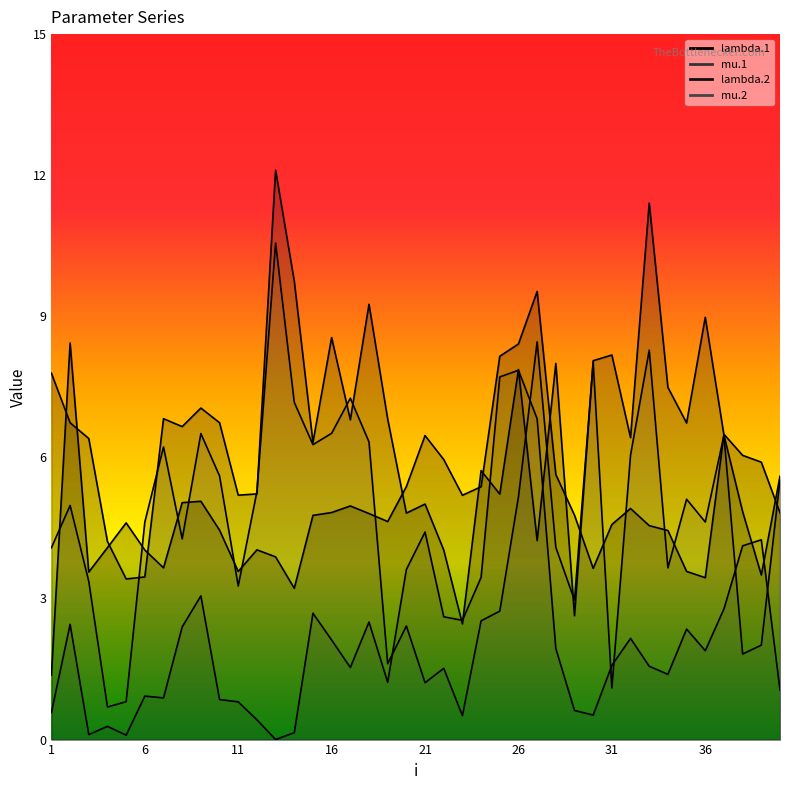

What is the sum of all lambda.2 values?

256.9